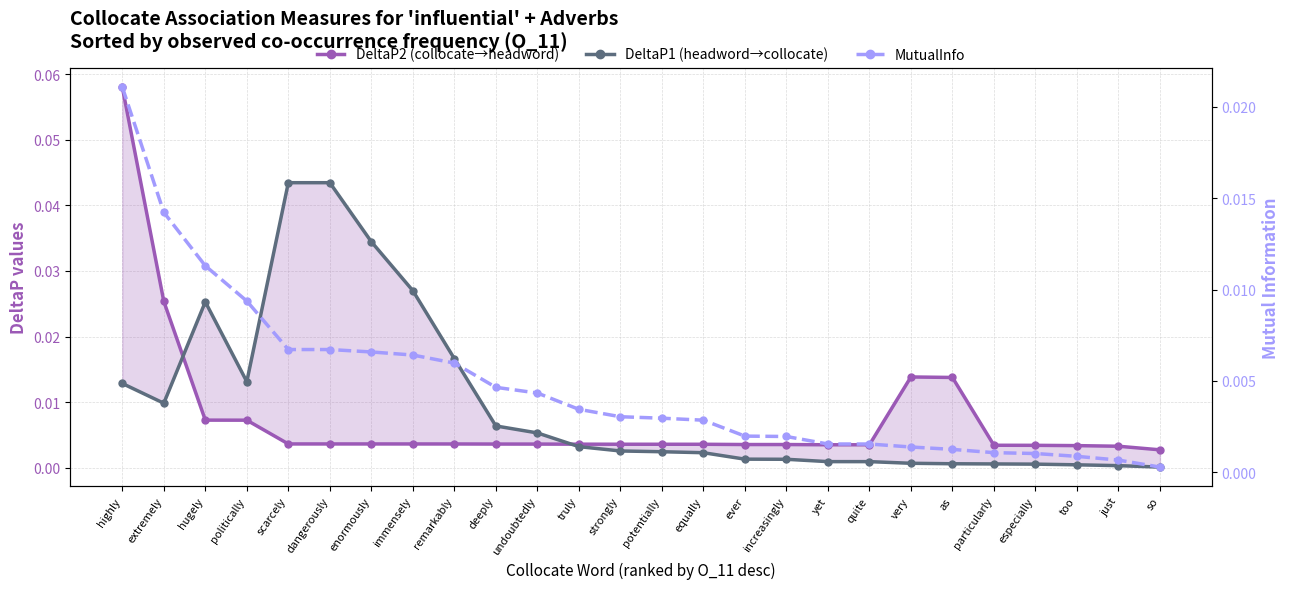

Rank the categories by DeltaP2 (collocate→headword) value from highest to lowest.

highly, extremely, very, as, hugely, politically, scarcely, dangerously, enormously, immensely, remarkably, deeply, undoubtedly, truly, strongly, potentially, equally, ever, increasingly, yet, quite, particularly, especially, too, just, so